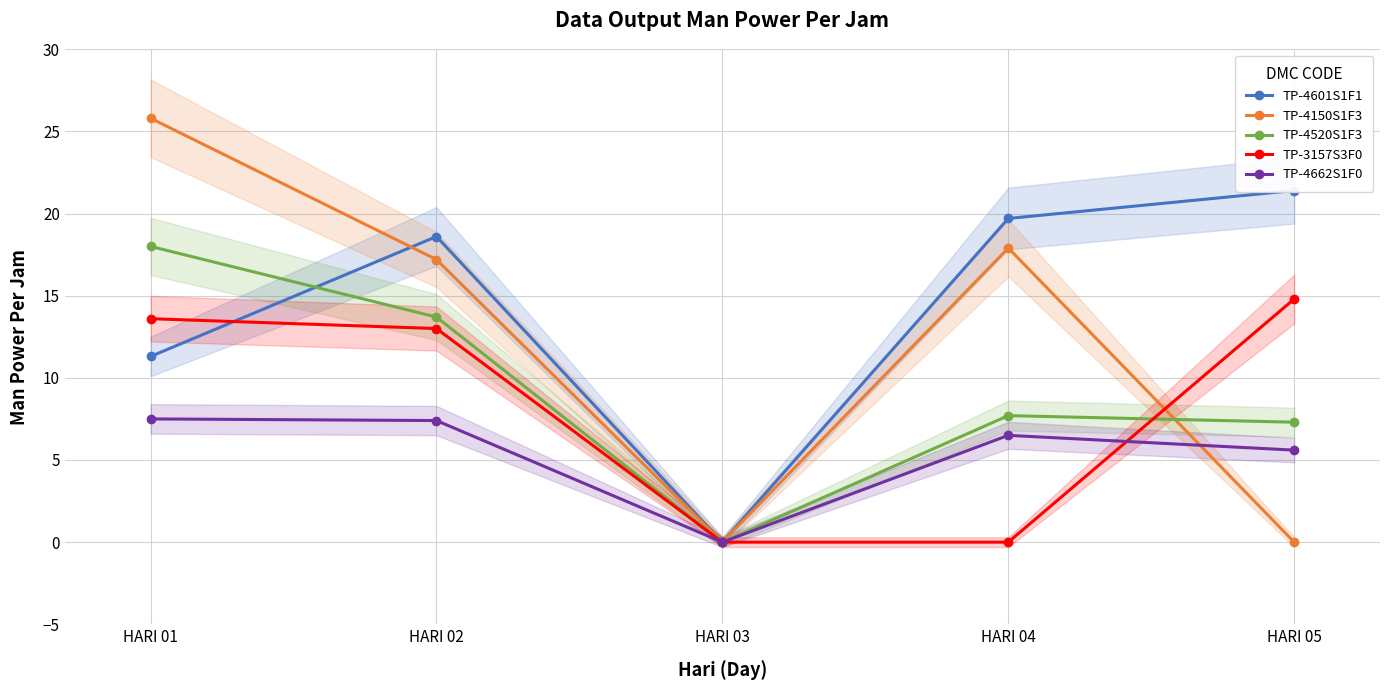

What is the average value of the TP-4520S1F3 series?

9.3